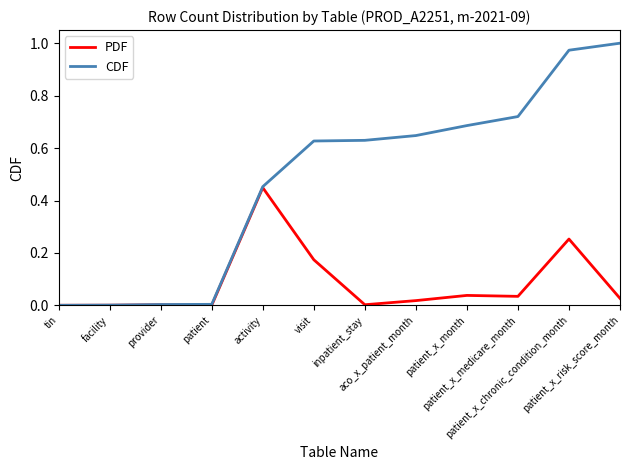

List the series in order of their overall mean, lowest first.

PDF, CDF